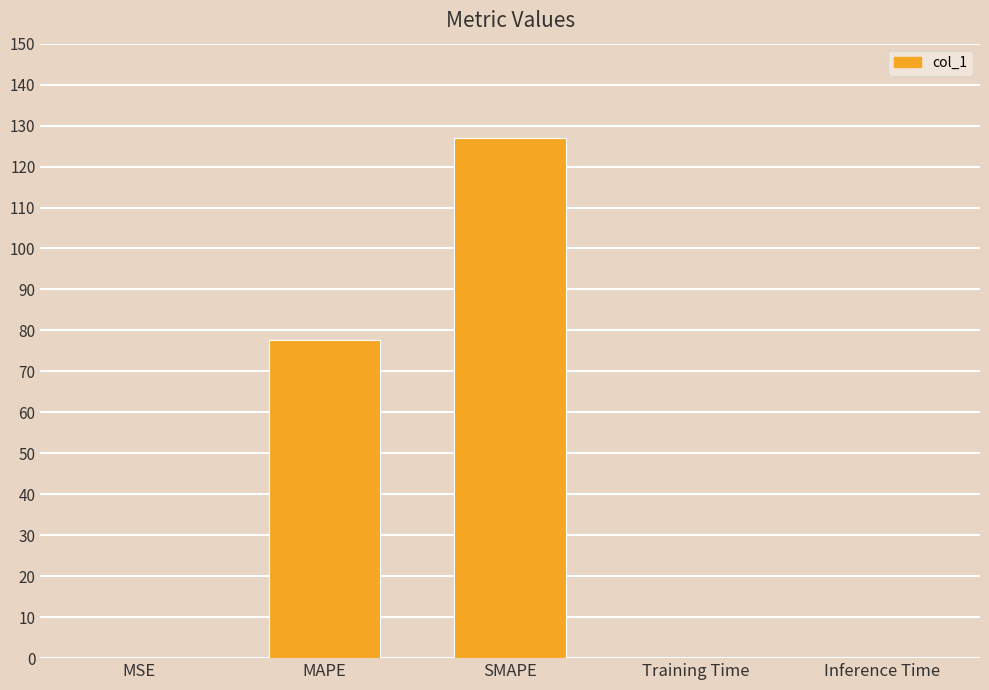

What is the change in value from MSE to Inference Time?

-0.1